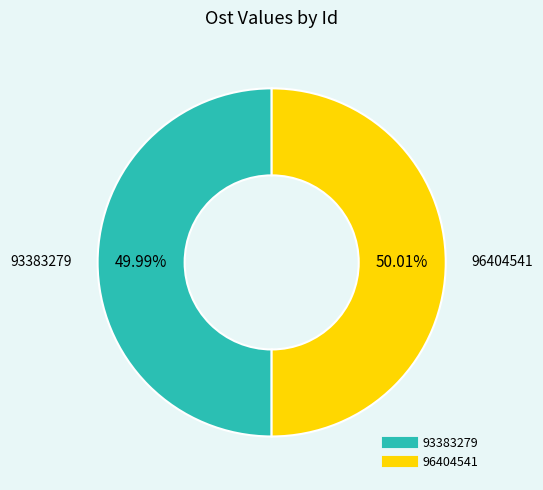

Is there any slice that represents more than half of the pie?

Yes